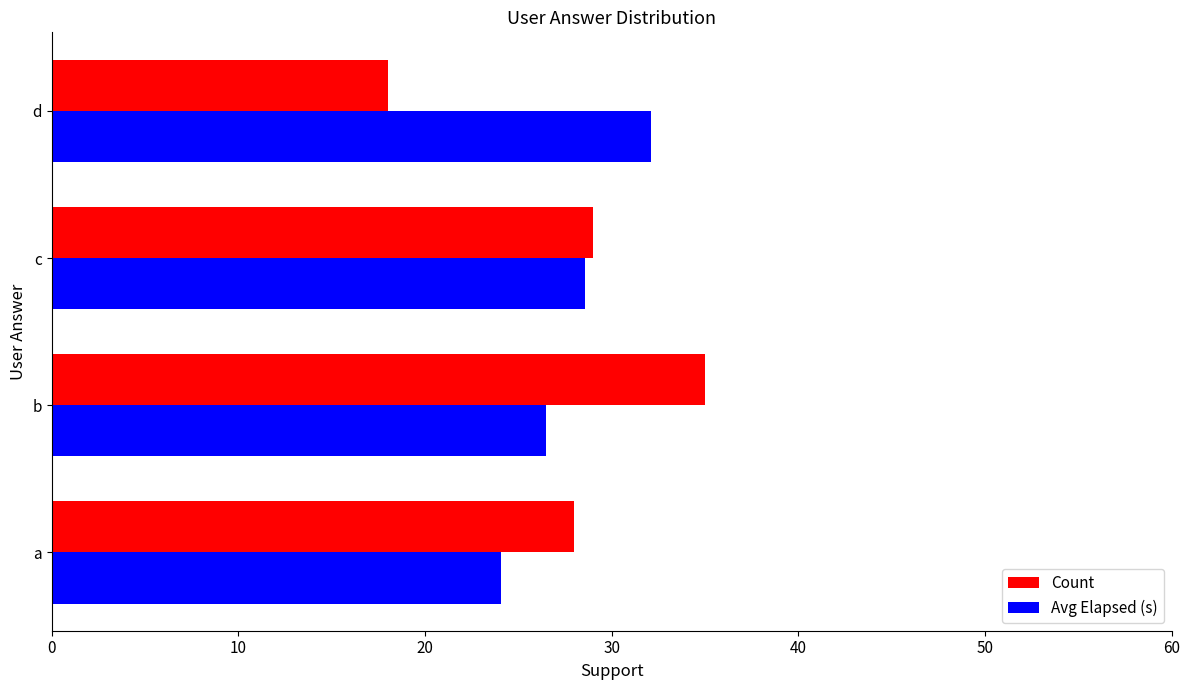

Is the value of Avg Elapsed (s) at b greater than the value of Count at b?

No